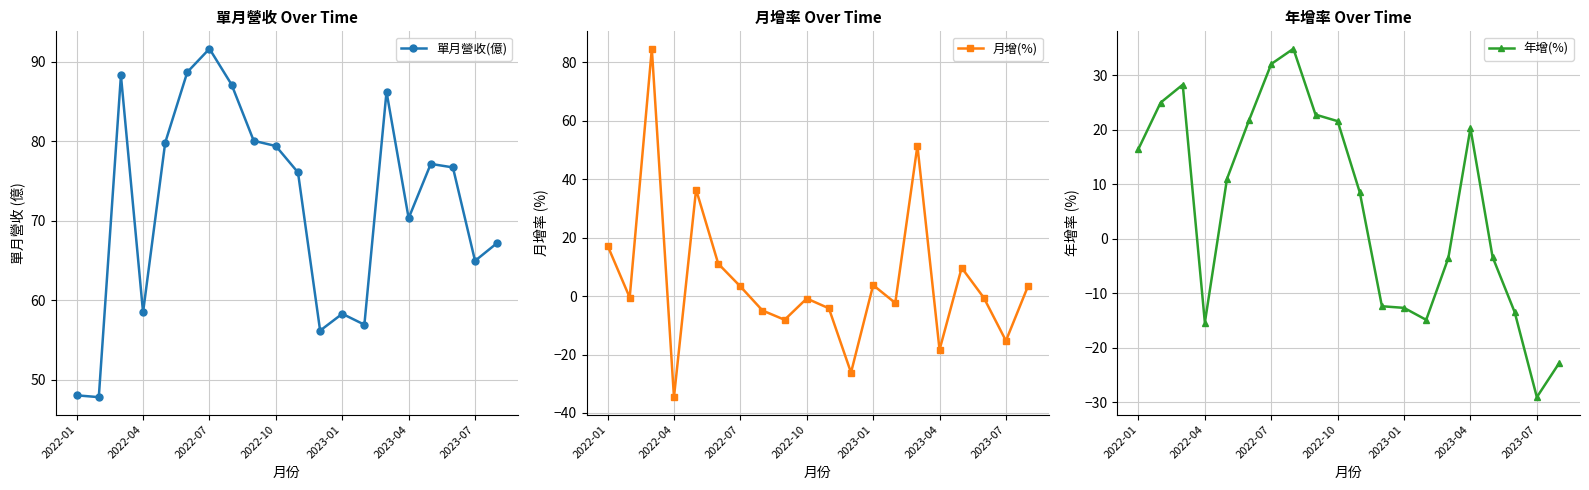

Where is 單月營收(億) nearest to the value 69?

2023-04